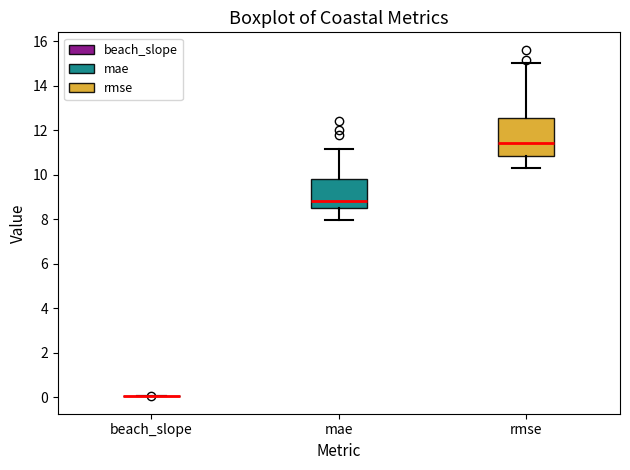

Comparing the boxes themselves (not the whiskers), which one is the tallest?

rmse